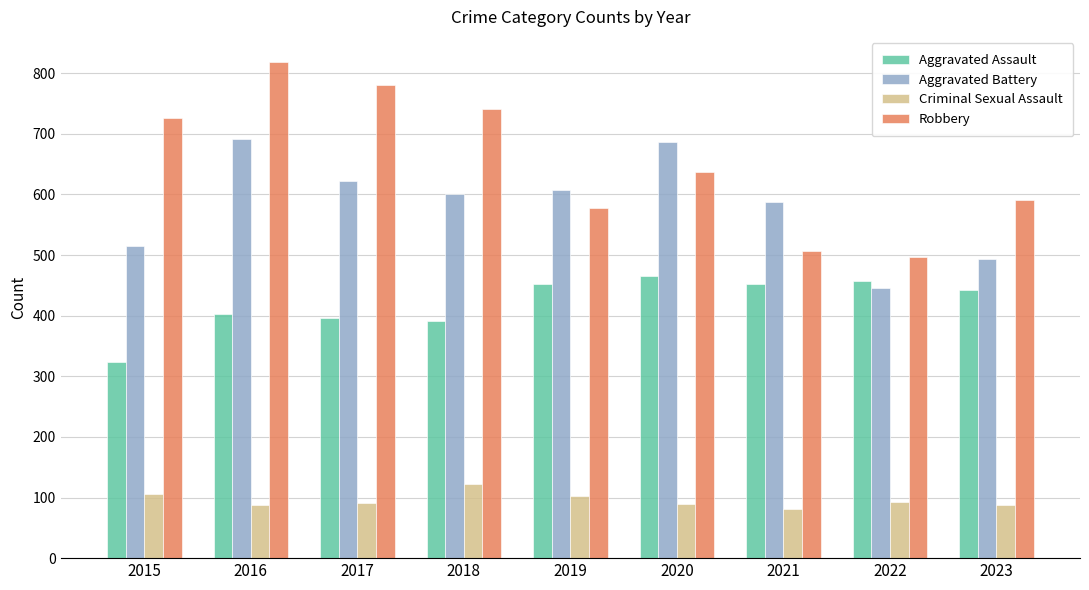

How many groups of bars are there?

9